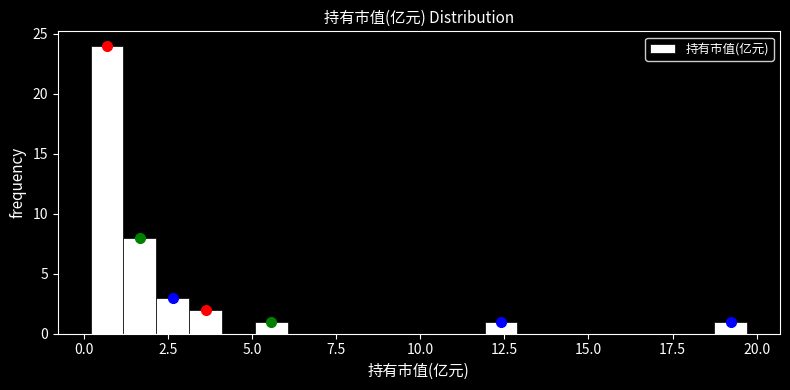

Read against the x-axis, roughly where is the centre of the tallest bar?

0.5